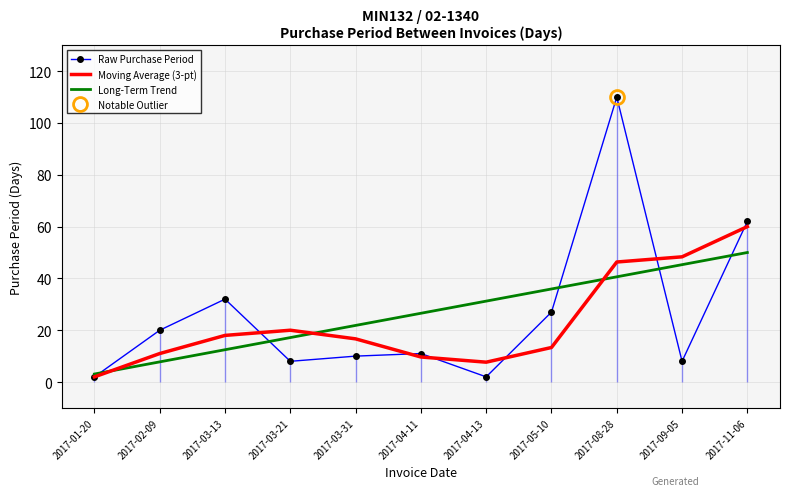

At which category does the chart reach its minimum across all series?

2017-01-20